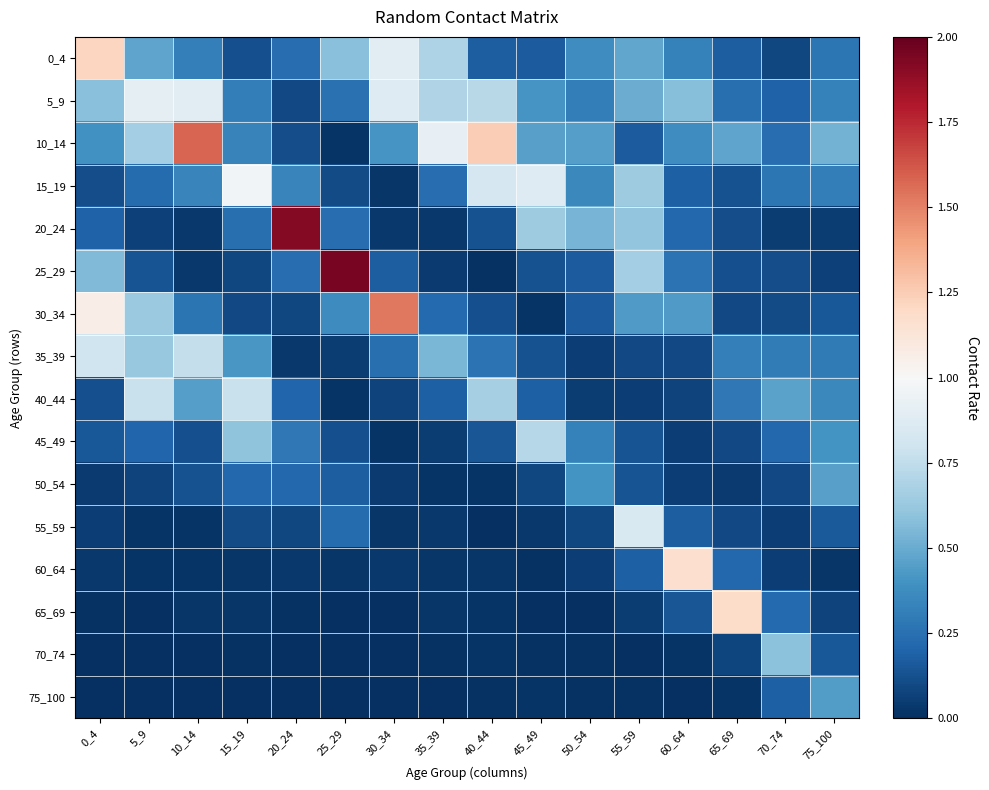

Which series changed the most between 5_9 and 50_54?

40_44